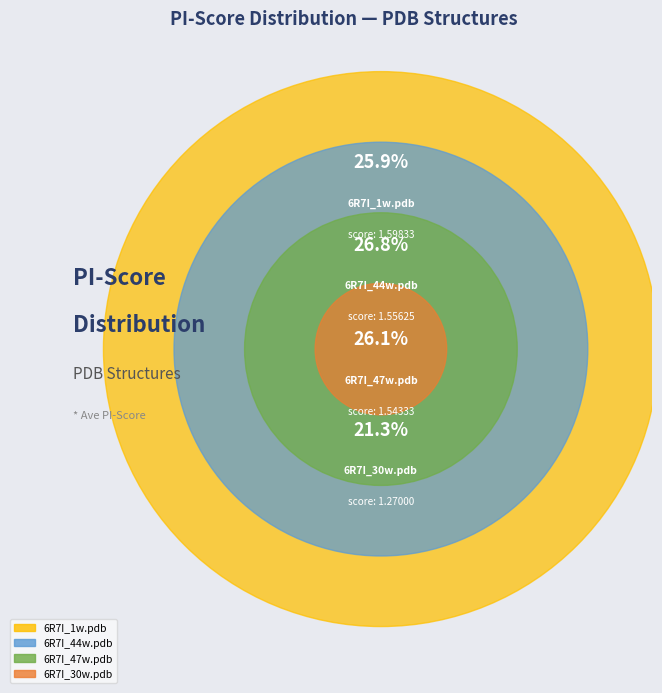

How many slices are in this pie chart?

4